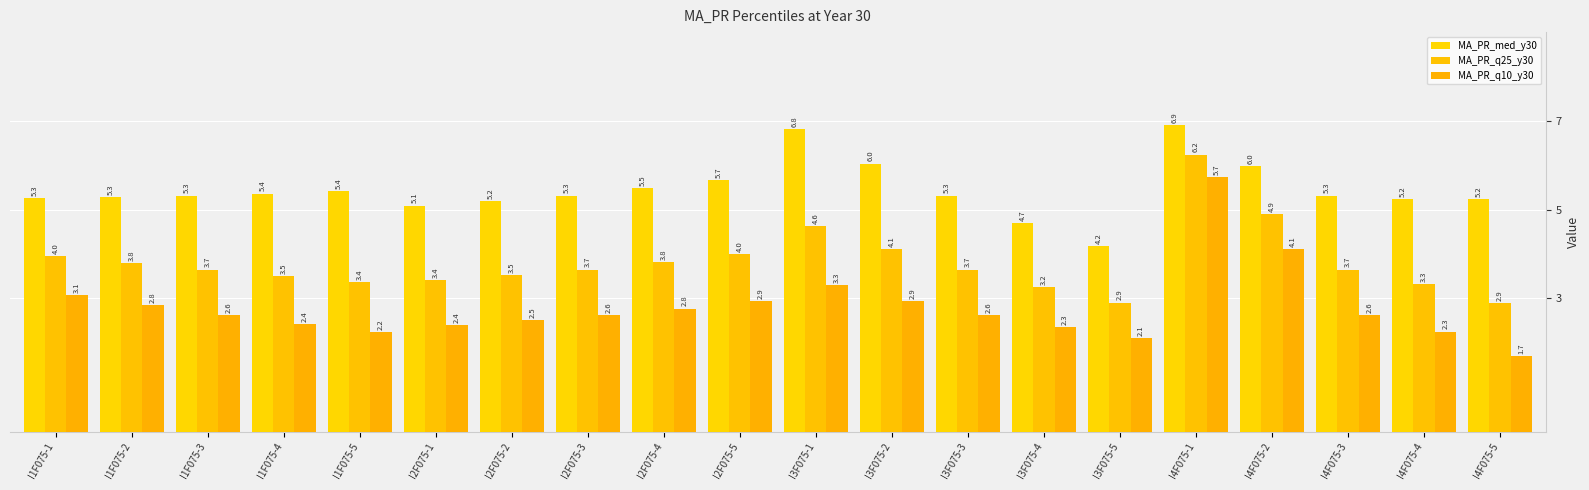

Rank the categories by MA_PR_q10_y30 value from highest to lowest.

I4F075-1, I4F075-2, I3F075-1, I1F075-1, I2F075-5, I3F075-2, I1F075-2, I2F075-4, I1F075-3, I2F075-3, I3F075-3, I4F075-3, I2F075-2, I1F075-4, I2F075-1, I3F075-4, I4F075-4, I1F075-5, I3F075-5, I4F075-5